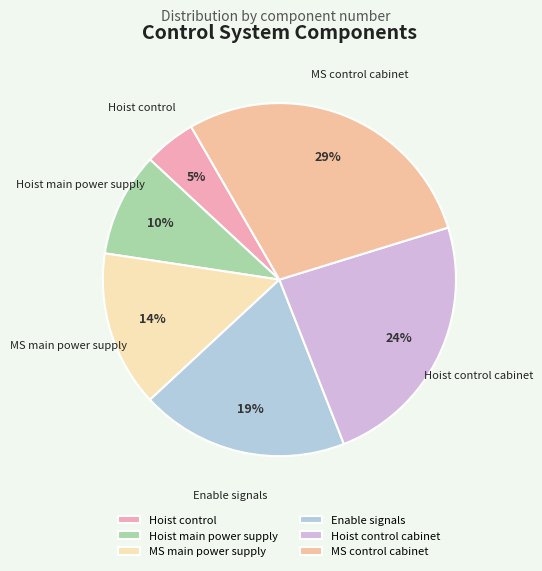

To the nearest percent, what portion does Enable signals represent?

19%